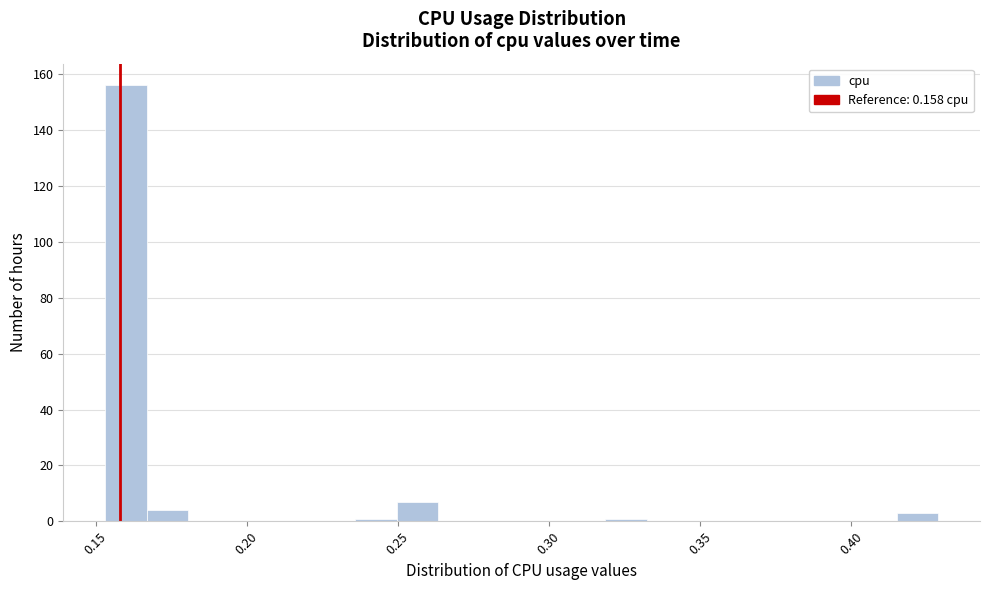

Around what value on the x-axis is the tallest bar? Give the approximate position of its centre, as read against the axis.

0.160